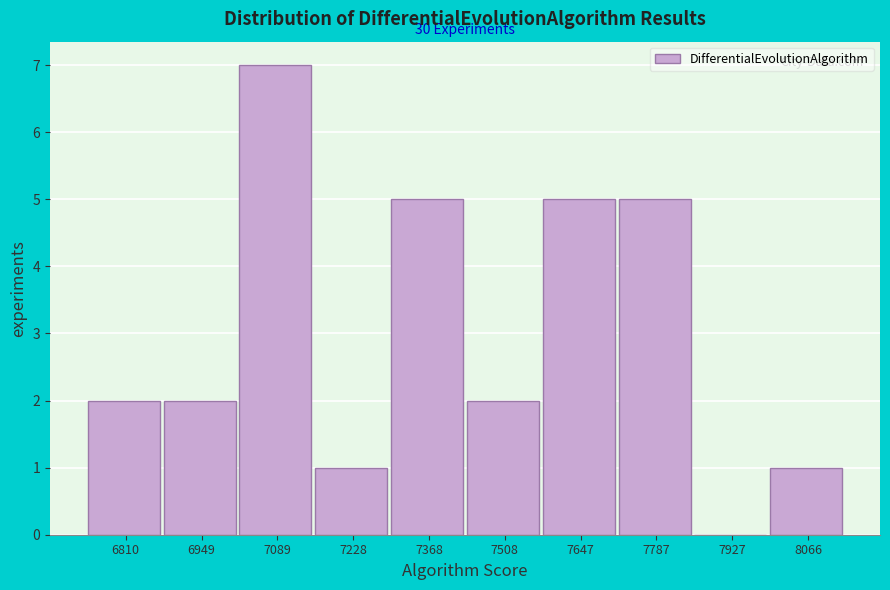

Reading left to right, transcribe all the data shown in this chart.

6810=2	6949=2	7089=7	7228=1	7368=5	7508=2	7647=5	7787=5	7927=0	8066=1